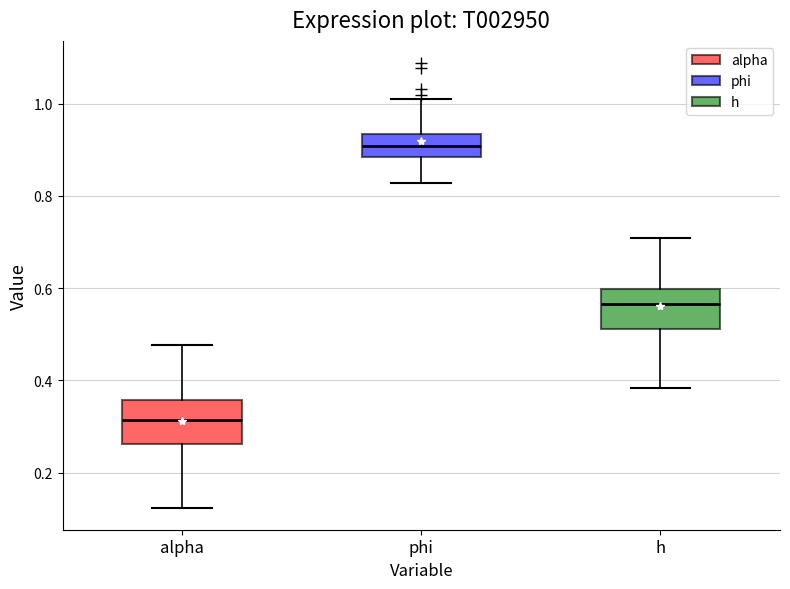

Where does the median line of the box for h sit on the y-axis? The values are not printed on the chart, so give them approximately, as read against the axis.

0.56